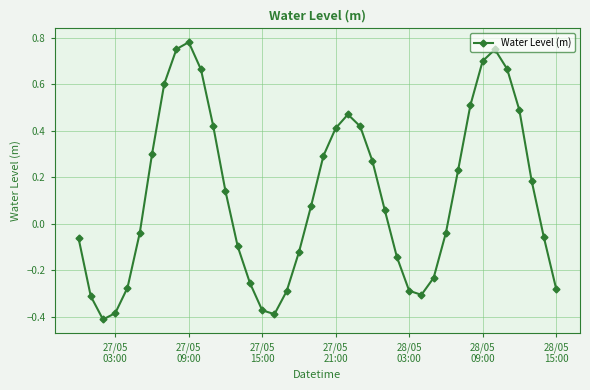

What is the difference between the maximum and second lowest values?

1.2